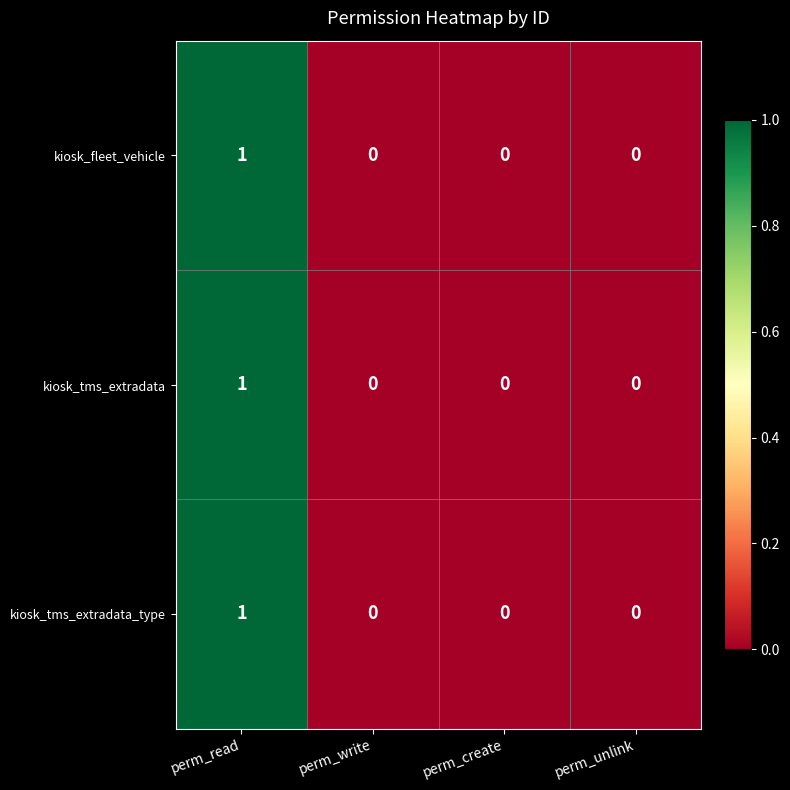

Reading left to right, extract all data points from this chart.

kiosk_fleet_vehicle: 1	0	0	0
kiosk_tms_extradata: 1	0	0	0
kiosk_tms_extradata_type: 1	0	0	0